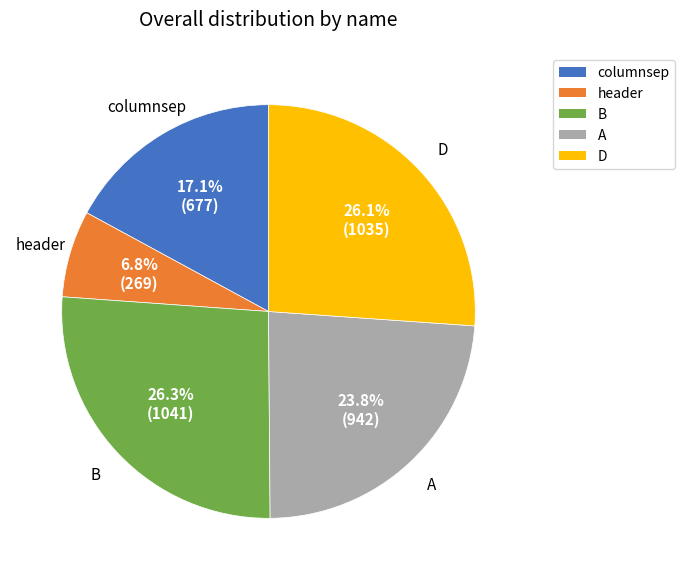

To the nearest percent, what is the average slice percentage?

20%